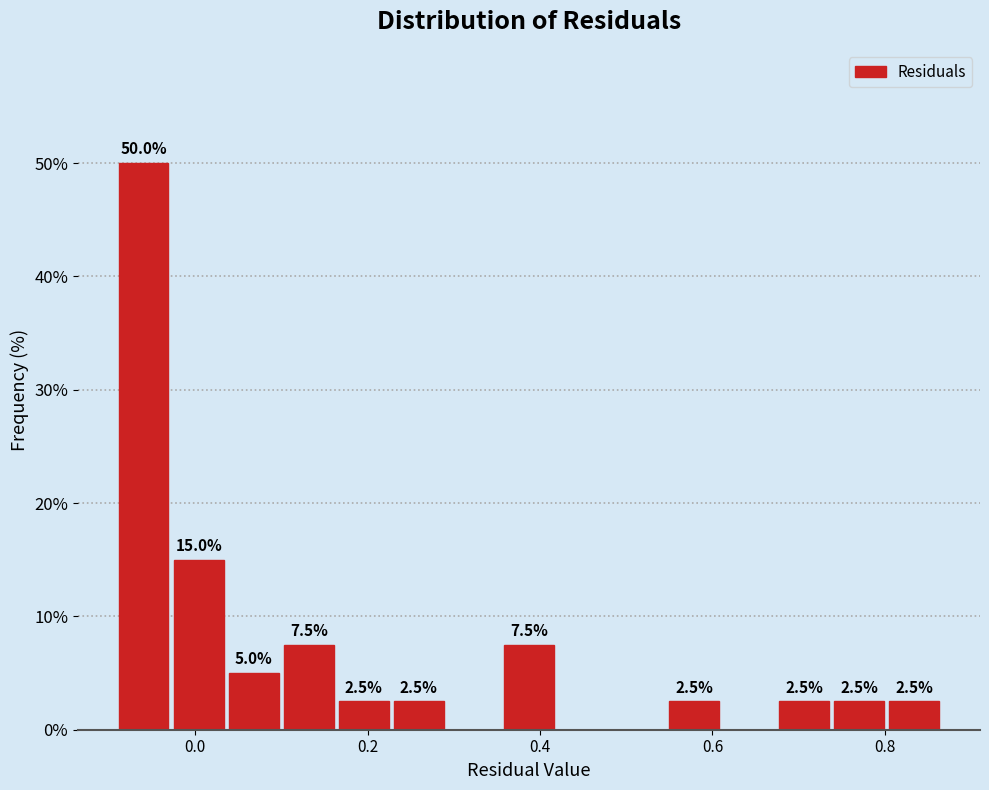

Around what value on the x-axis is the tallest bar? Give the approximate position of its centre, as read against the axis.

-0.06